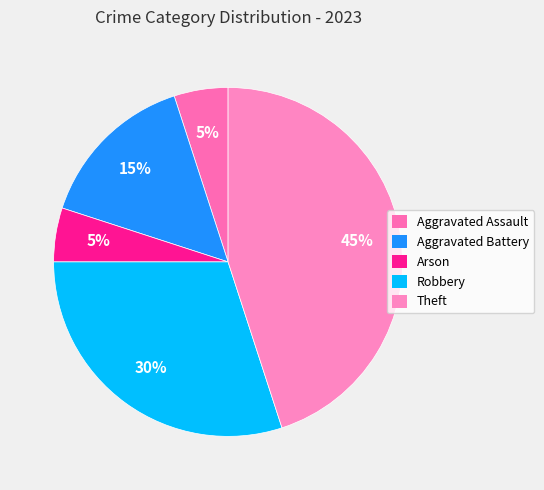

Is there any slice that represents more than half of the pie?

No